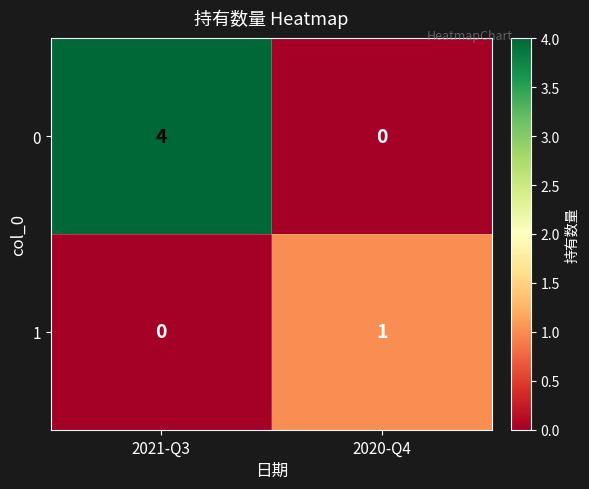

At which label is 1 closest to 0?

2021-Q3